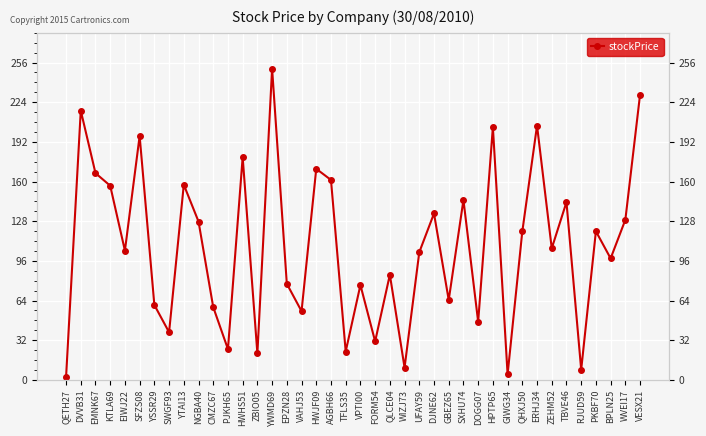

How many distinct data groups are displayed?

1